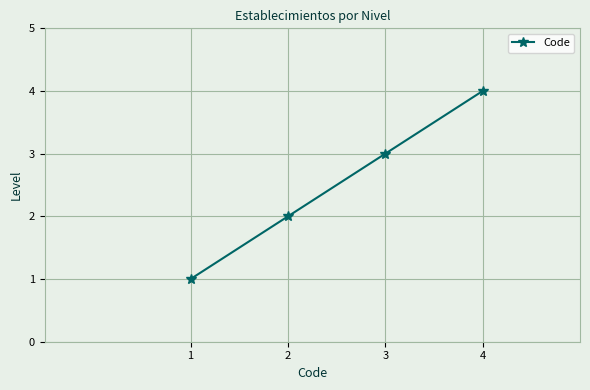

True or false: the data shows 2 at 2.

True